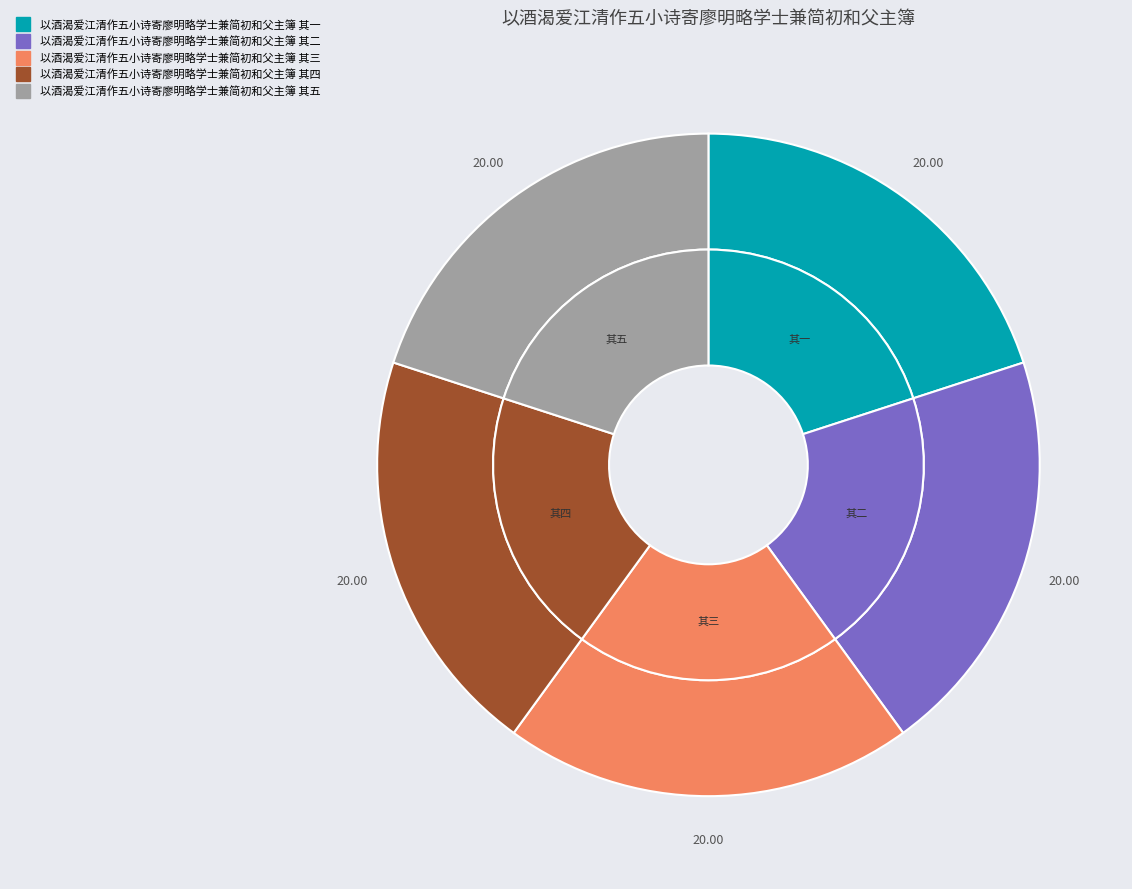

What percentage do 以酒渴爱江清作五小诗寄廖明略学士兼简初和父主簿 其一 and 以酒渴爱江清作五小诗寄廖明略学士兼简初和父主簿 其五 together represent?

40.0%